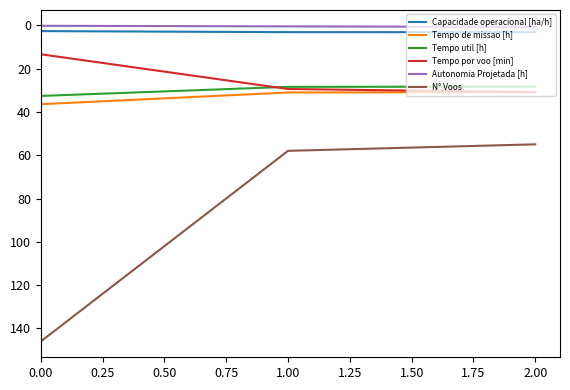

Which series has the largest range (max minus min)?

N° Voos